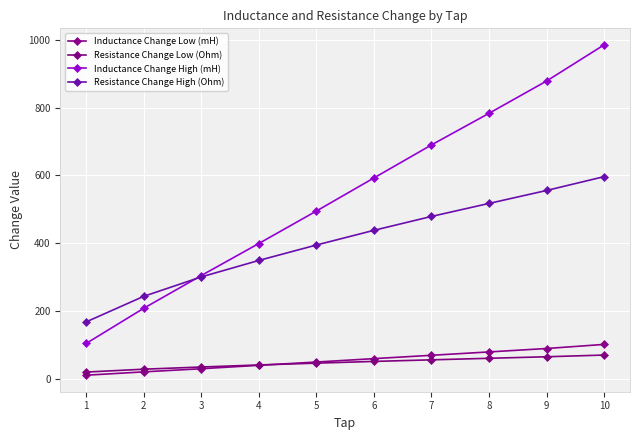

What is the sum of all Resistance Change Low (Ohm) values?

468.5